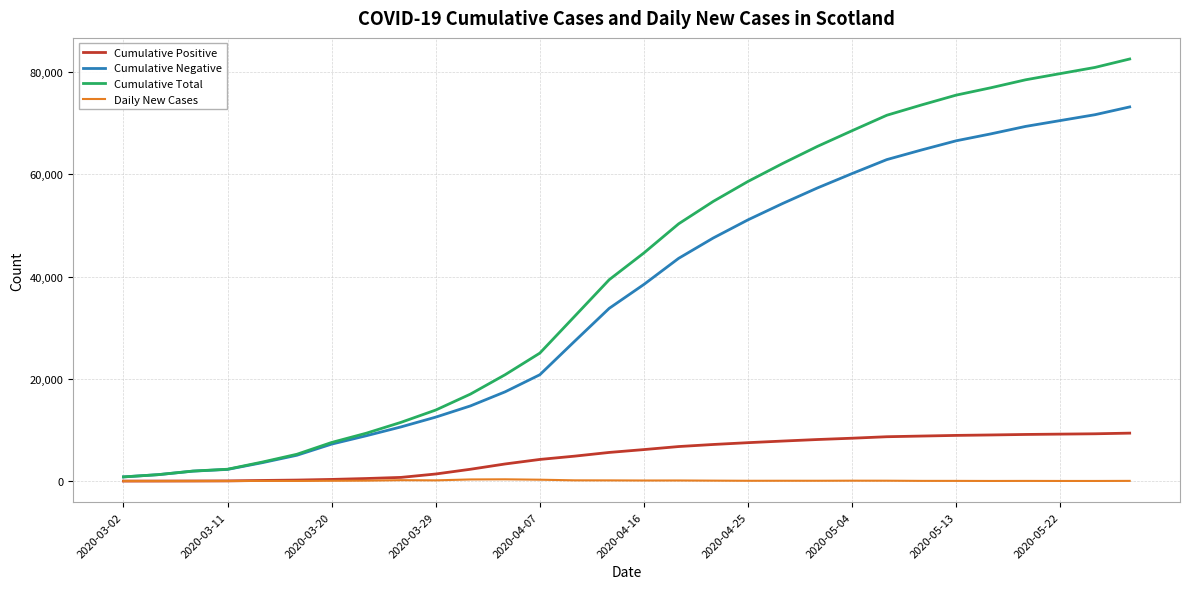

True or false: Cumulative Negative and Cumulative Positive cross at least once.

False